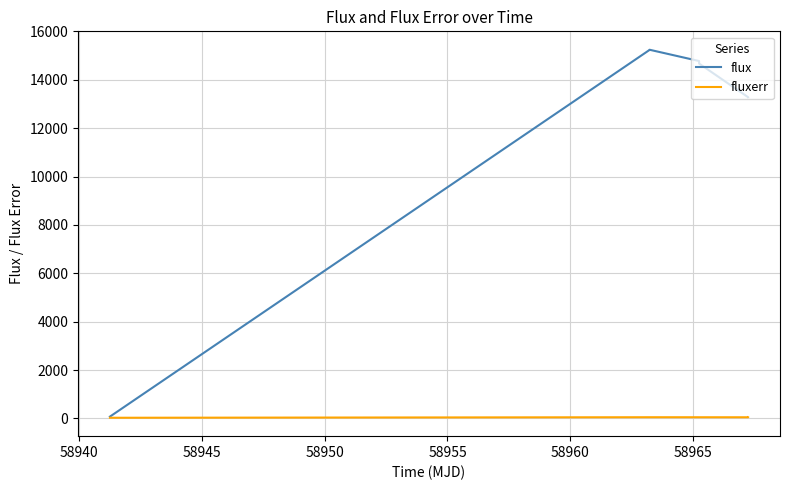

Which series has the largest total across all categories?

flux